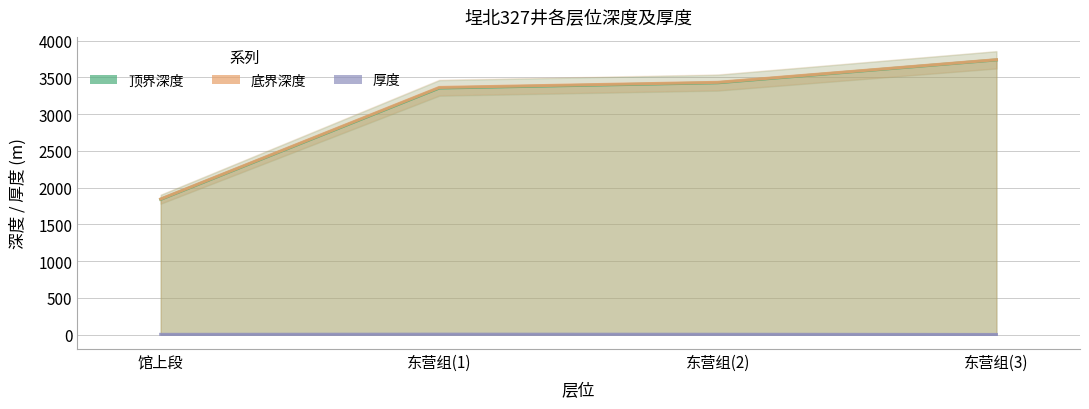

Does the chart have visible grid lines?

Yes